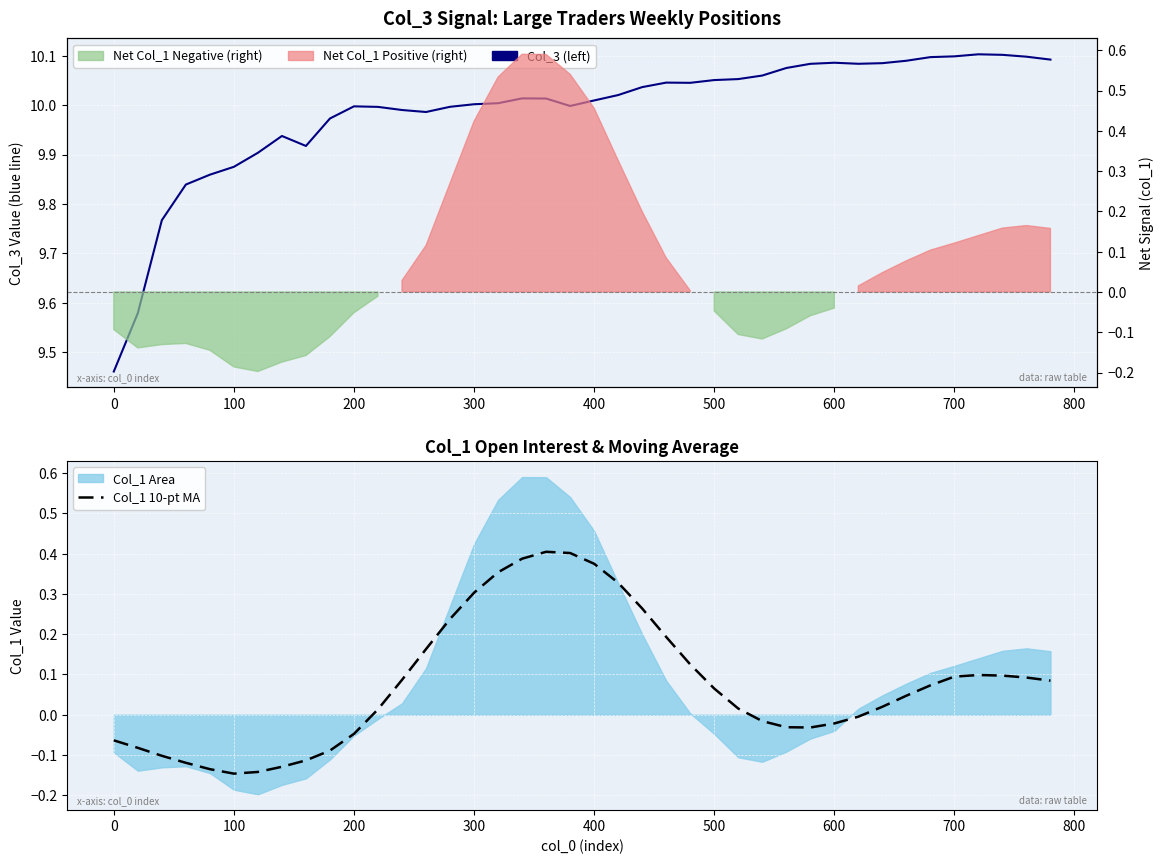

How many lines are shown in the chart?

2